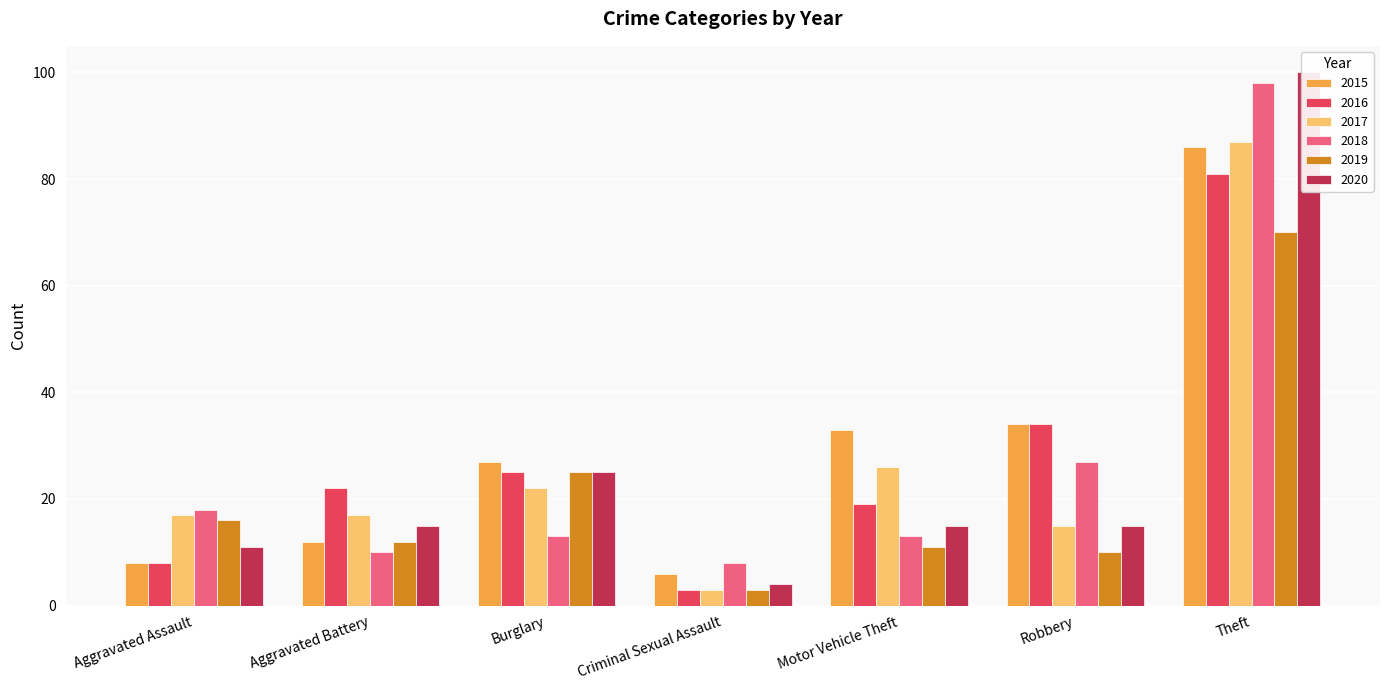

What is the label of the 1st bar from the left?

Aggravated Assault